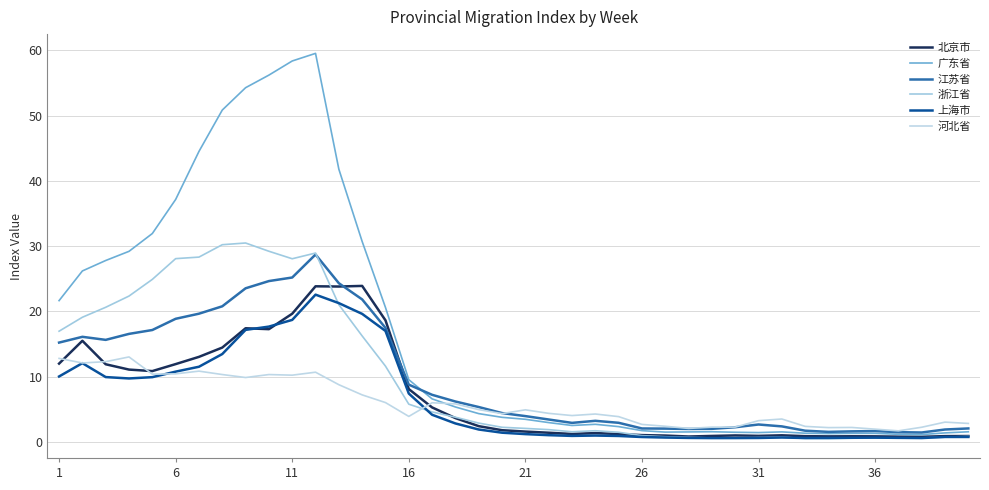

What is the average value of the 北京市 series?

7.2